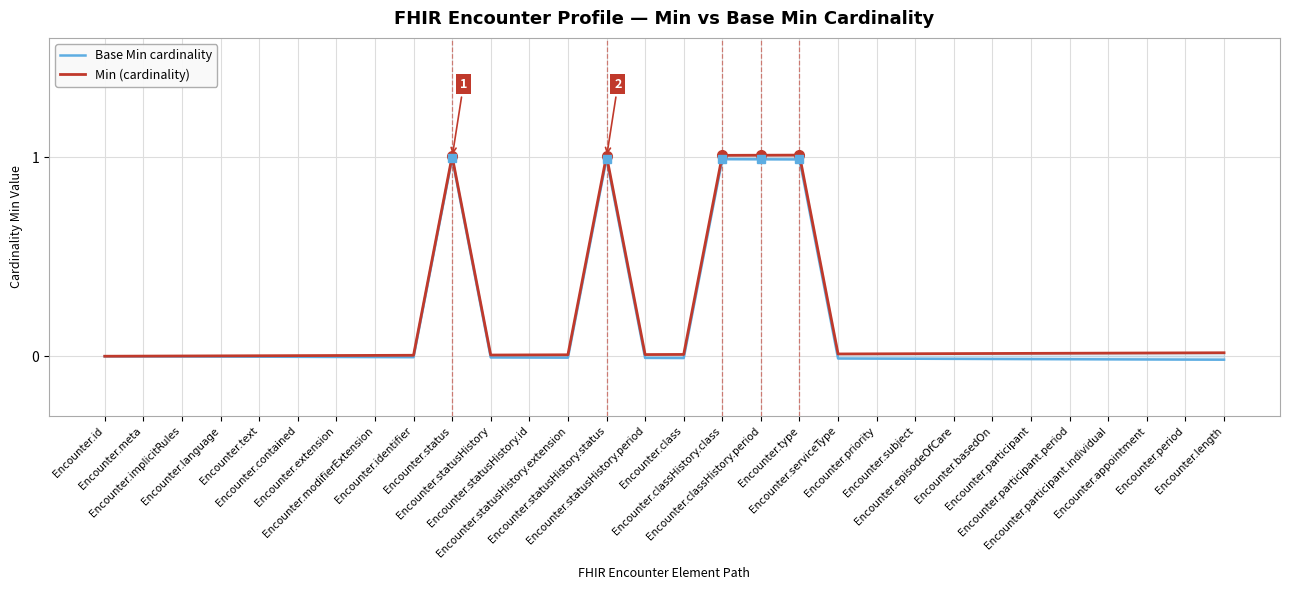

How many values in the Min (cardinality) series exceed 0?

29